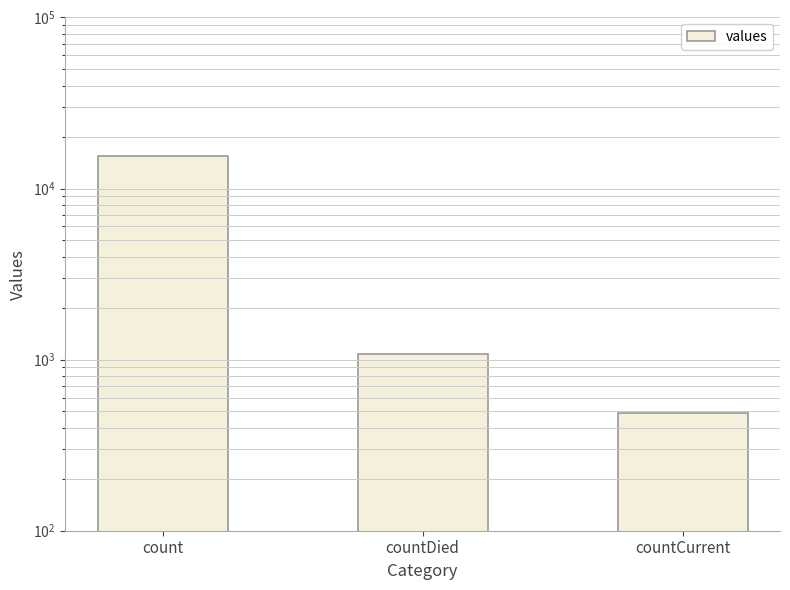

Rank the categories by value from lowest to highest.

countCurrent, countDied, count